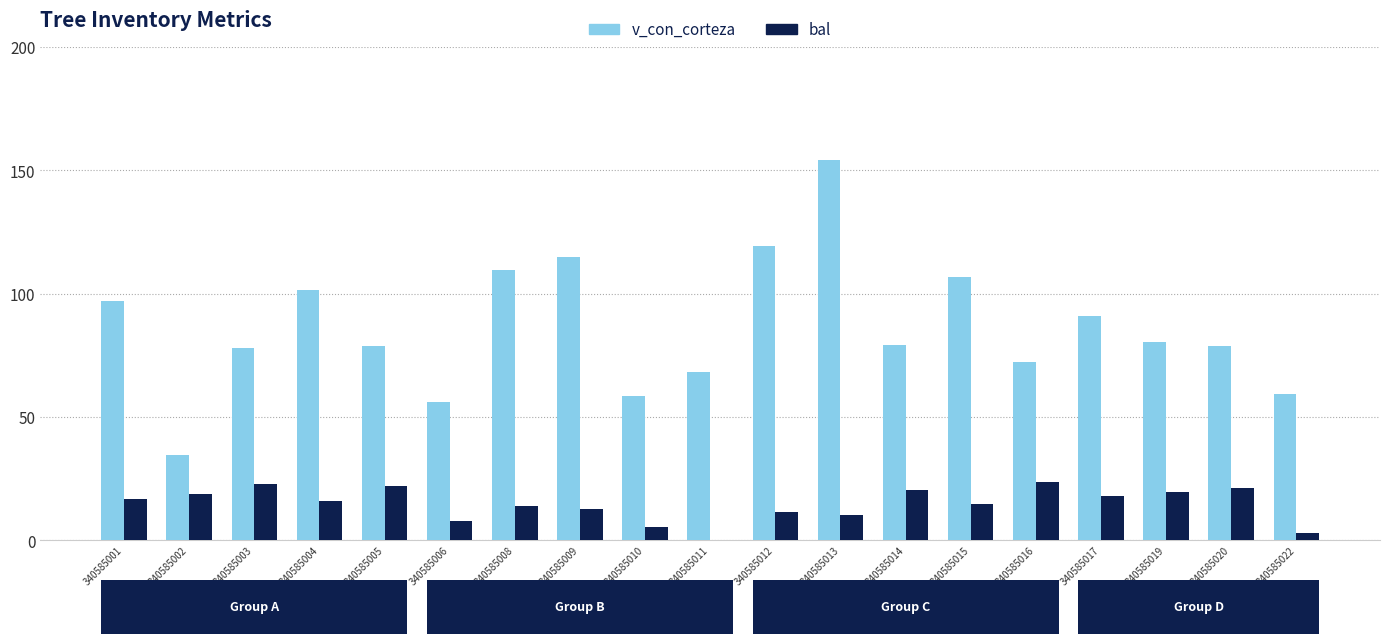

What is the sum of all bal values?

279.0